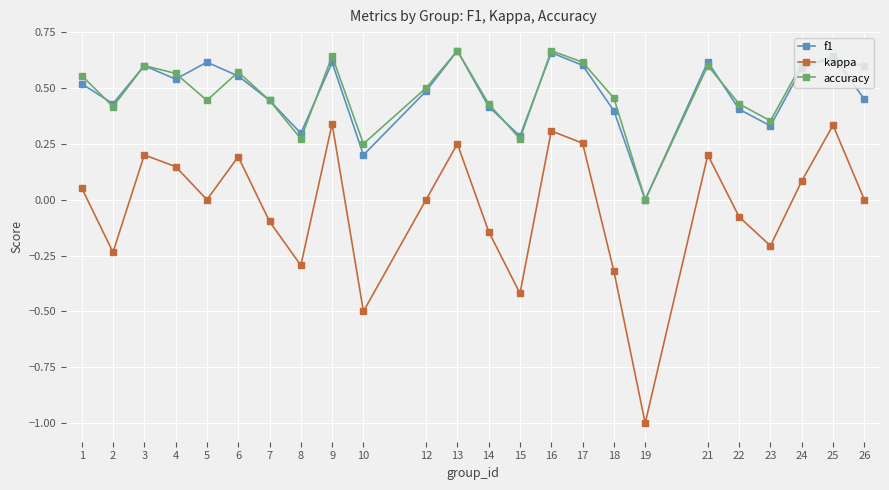

Which series has the largest range (max minus min)?

kappa